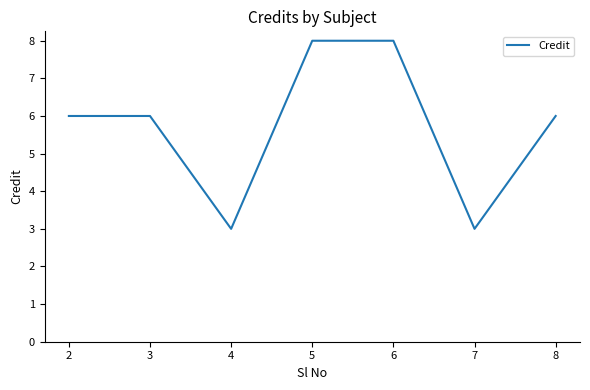

True or false: the data shows 4 at 7.

False